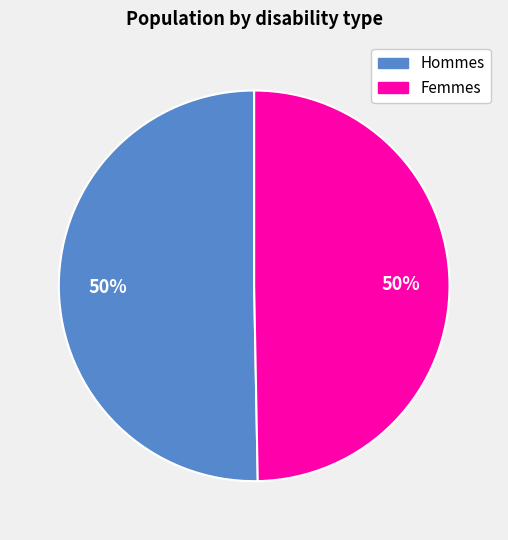

To the nearest percent, what is the average slice percentage?

50%